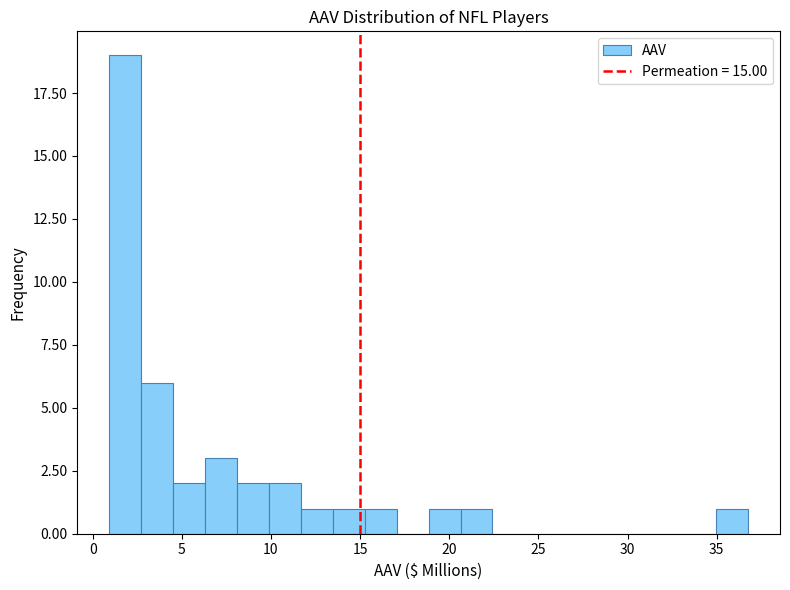

Around what value on the x-axis is the tallest bar? Give the approximate position of its centre, as read against the axis.

2.0